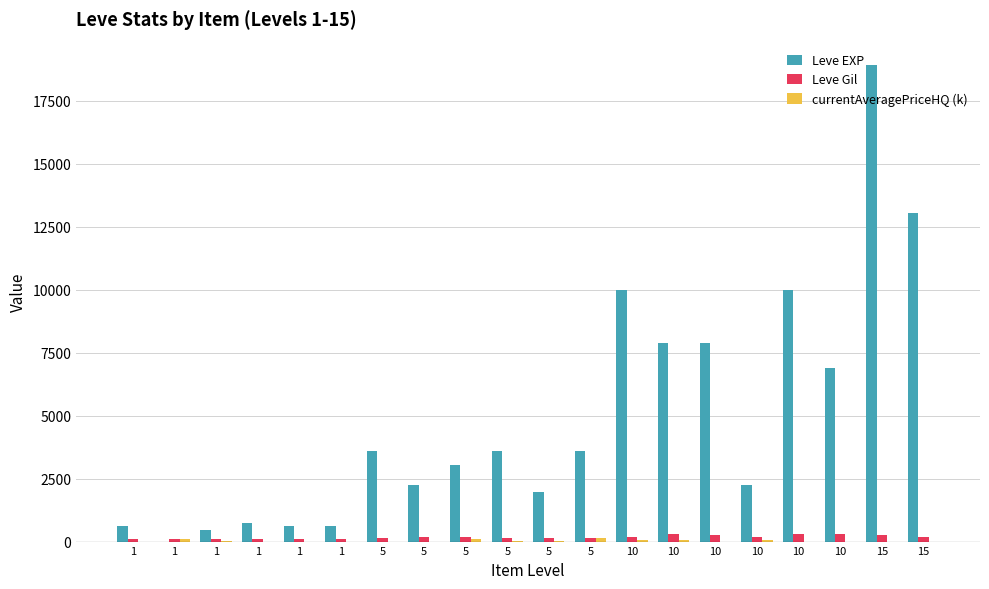

The value of currentAveragePriceHQ (k) at 5 is 23.9. True or false?

False